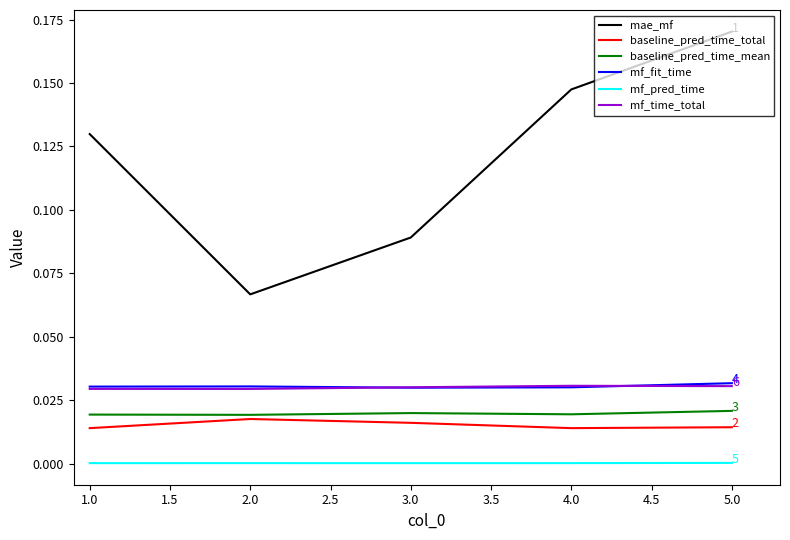

Between 3.0 and 5.0, which series saw the biggest shift?

mae_mf